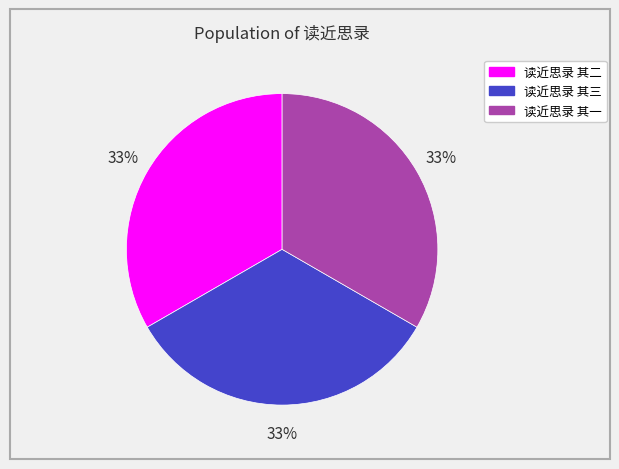

To the nearest percent, what is the combined percentage of 读近思录 其三 and 读近思录 其二?

67%